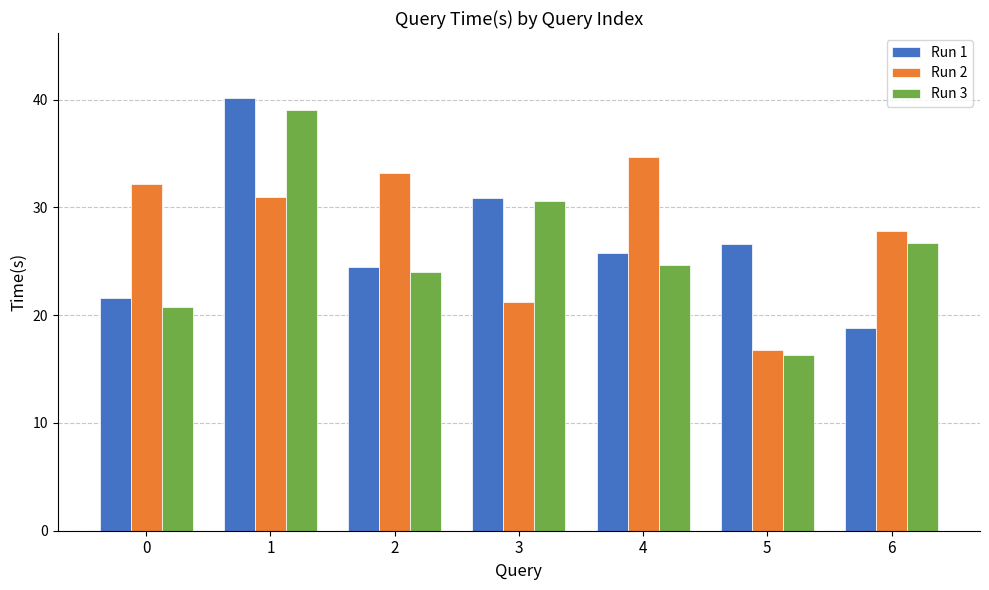

Reading left to right, list all the values displayed in this chart.

Run 1: 21.5	40.2	24.5	30.9	25.8	26.6	18.8
Run 2: 32.2	31.0	33.2	21.2	34.6	16.8	27.8
Run 3: 20.7	39.0	24.0	30.6	24.6	16.3	26.7